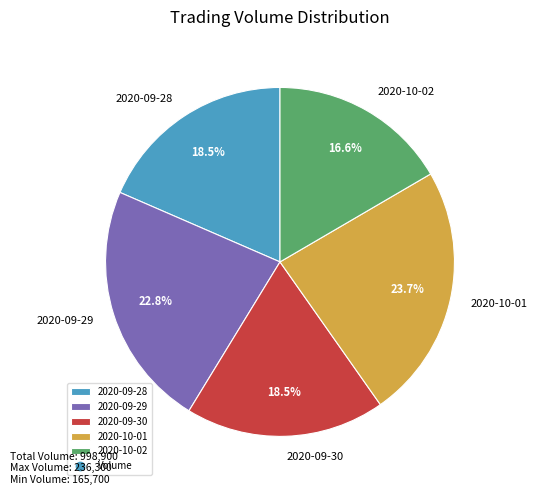

How much of the chart is everything except 2020-09-30?

81.5%